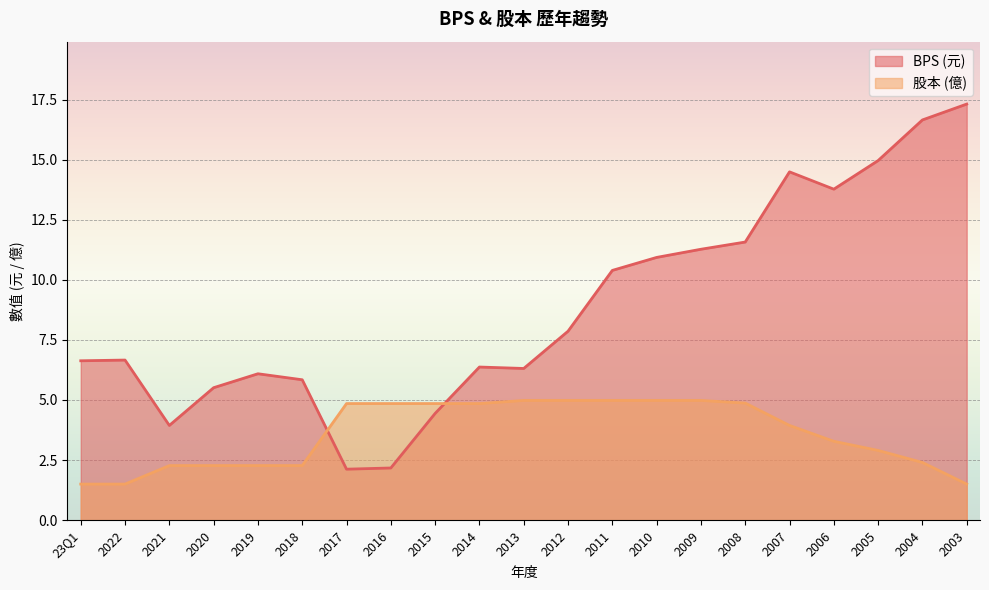

True or false: 股本 and BPS intersect in this chart.

True